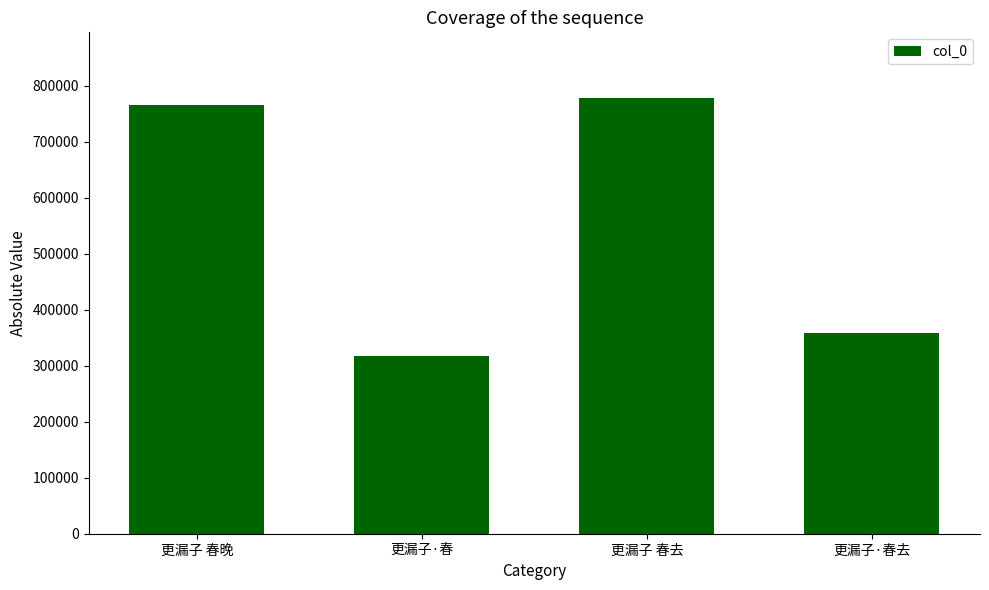

What is the value of the 3rd bar from the left?

778966